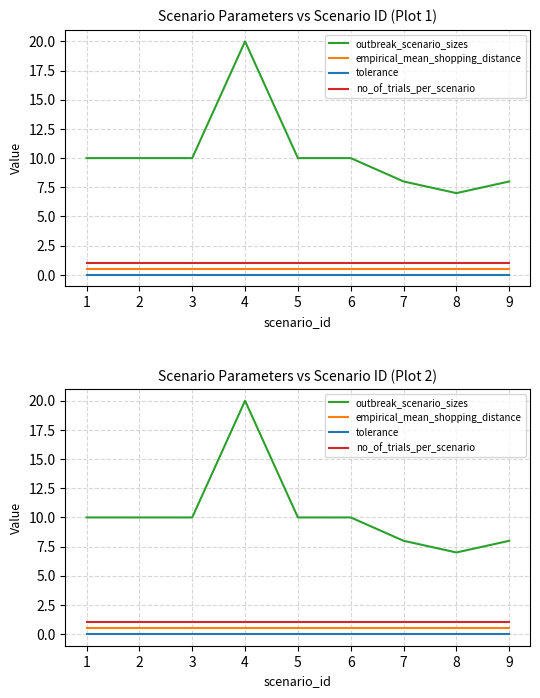

Reading left to right, what are all the values shown in this chart?

outbreak_scenario_sizes: 10.0	10.0	10.0	20.0	10.0	10.0	8.0	7.0	8.0
empirical_mean_shopping_distance: 0.5	0.5	0.5	0.5	0.5	0.5	0.5	0.5	0.5
tolerance: 0.0	0.0	0.0	0.0	0.0	0.0	0.0	0.0	0.0
no_of_trials_per_scenario: 1.0	1.0	1.0	1.0	1.0	1.0	1.0	1.0	1.0